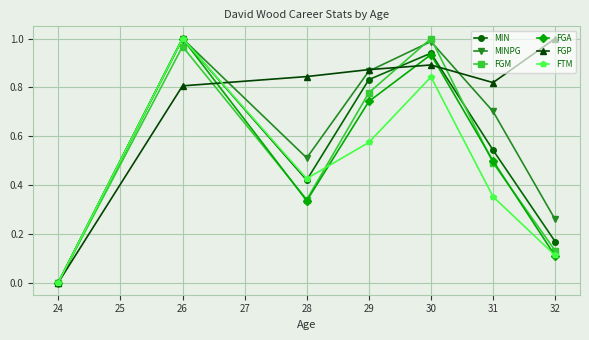

Which series ends up on top after the final intersection of FGP and MIN?

FGP